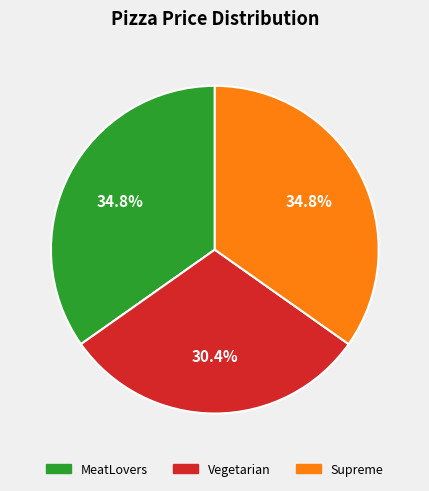

To the nearest percent, what is the difference between the Vegetarian and Supreme slice percentages?

4%